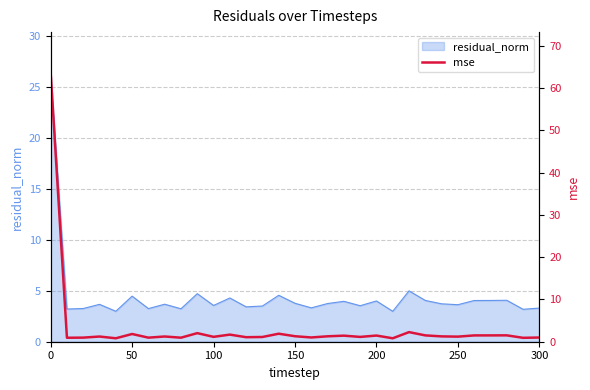

True or false: residual_norm has a value of 3.6 at 250.

True